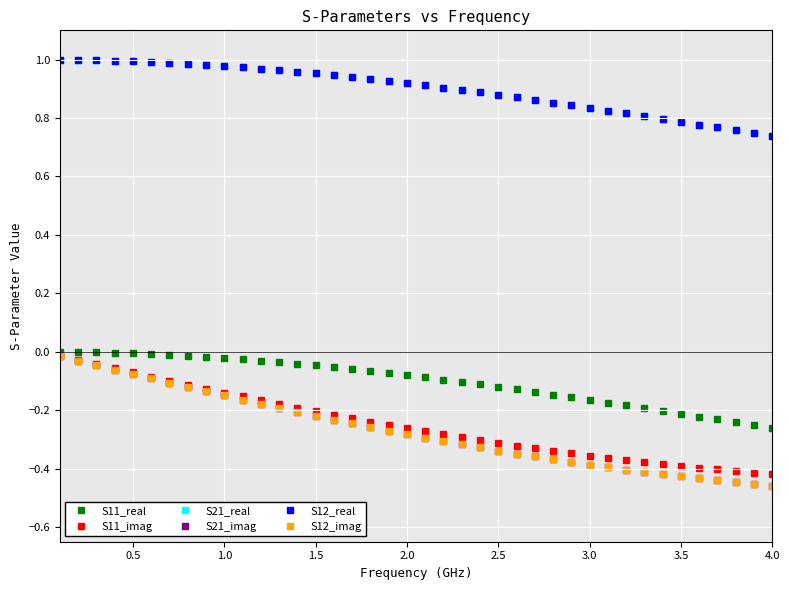

Reading left to right, extract all data points from this chart.

S11_real: -0.0	-0.0	-0.0	-0.0	-0.0	-0.0	-0.0	-0.0	-0.0	-0.0	-0.0	-0.0	-0.0	-0.0	-0.0	-0.1	-0.1	-0.1	-0.1	-0.1	-0.1	-0.1	-0.1	-0.1	-0.1	-0.1	-0.1	-0.1	-0.2	-0.2	-0.2	-0.2	-0.2	-0.2	-0.2	-0.2	-0.2	-0.2	-0.3	-0.3
S11_imag: -0.0	-0.0	-0.0	-0.1	-0.1	-0.1	-0.1	-0.1	-0.1	-0.1	-0.2	-0.2	-0.2	-0.2	-0.2	-0.2	-0.2	-0.2	-0.3	-0.3	-0.3	-0.3	-0.3	-0.3	-0.3	-0.3	-0.3	-0.3	-0.3	-0.4	-0.4	-0.4	-0.4	-0.4	-0.4	-0.4	-0.4	-0.4	-0.4	-0.4
S21_real: 1.0	1.0	1.0	1.0	1.0	1.0	1.0	1.0	1.0	1.0	1.0	1.0	1.0	1.0	1.0	0.9	0.9	0.9	0.9	0.9	0.9	0.9	0.9	0.9	0.9	0.9	0.9	0.9	0.8	0.8	0.8	0.8	0.8	0.8	0.8	0.8	0.8	0.8	0.7	0.7
S21_imag: -0.0	-0.0	-0.0	-0.1	-0.1	-0.1	-0.1	-0.1	-0.1	-0.1	-0.2	-0.2	-0.2	-0.2	-0.2	-0.2	-0.2	-0.3	-0.3	-0.3	-0.3	-0.3	-0.3	-0.3	-0.3	-0.3	-0.4	-0.4	-0.4	-0.4	-0.4	-0.4	-0.4	-0.4	-0.4	-0.4	-0.4	-0.4	-0.5	-0.5
S12_real: 1.0	1.0	1.0	1.0	1.0	1.0	1.0	1.0	1.0	1.0	1.0	1.0	1.0	1.0	1.0	0.9	0.9	0.9	0.9	0.9	0.9	0.9	0.9	0.9	0.9	0.9	0.9	0.9	0.8	0.8	0.8	0.8	0.8	0.8	0.8	0.8	0.8	0.8	0.7	0.7
S12_imag: -0.0	-0.0	-0.0	-0.1	-0.1	-0.1	-0.1	-0.1	-0.1	-0.1	-0.2	-0.2	-0.2	-0.2	-0.2	-0.2	-0.2	-0.3	-0.3	-0.3	-0.3	-0.3	-0.3	-0.3	-0.3	-0.3	-0.4	-0.4	-0.4	-0.4	-0.4	-0.4	-0.4	-0.4	-0.4	-0.4	-0.4	-0.4	-0.5	-0.5